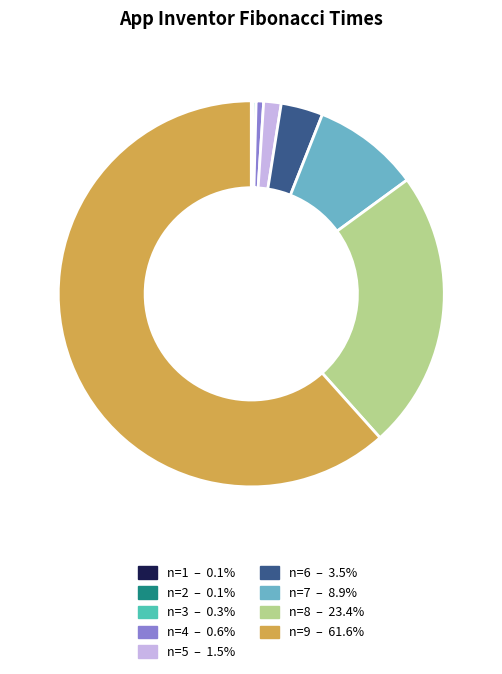

Which category has the biggest portion of the pie?

n=9